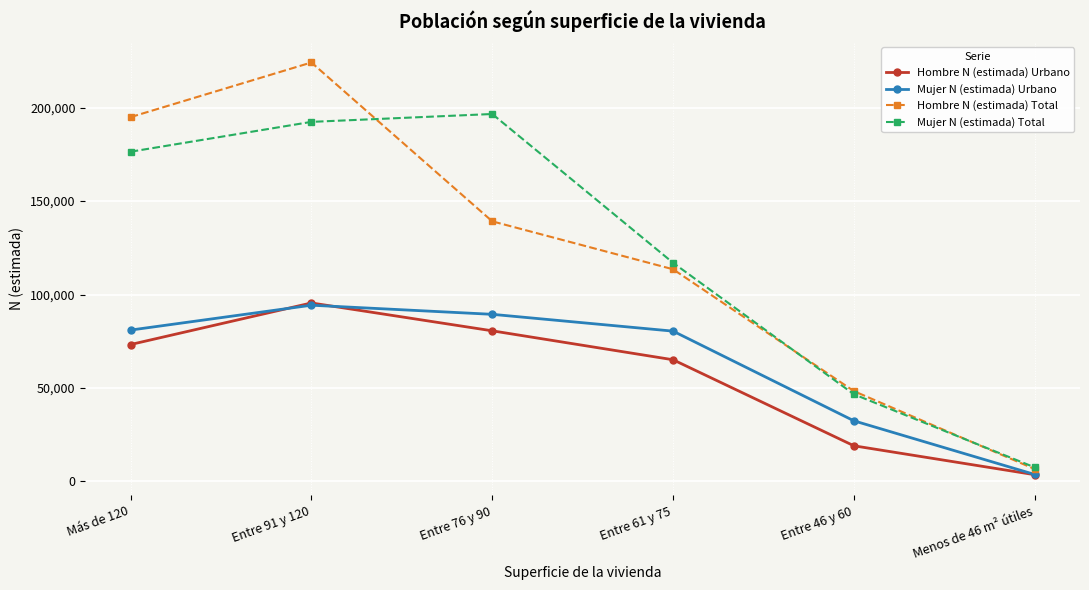

True or false: Mujer N (estimada) Total and Hombre N (estimada) Urbano cross at least once.

False